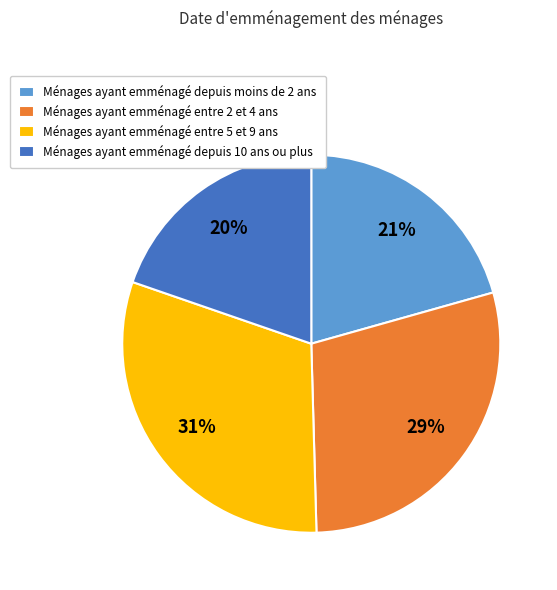

Rank the categories by value from lowest to highest.

Ménages ayant emménagé depuis 10 ans ou plus, Ménages ayant emménagé depuis moins de 2 ans, Ménages ayant emménagé entre 2 et 4 ans, Ménages ayant emménagé entre 5 et 9 ans